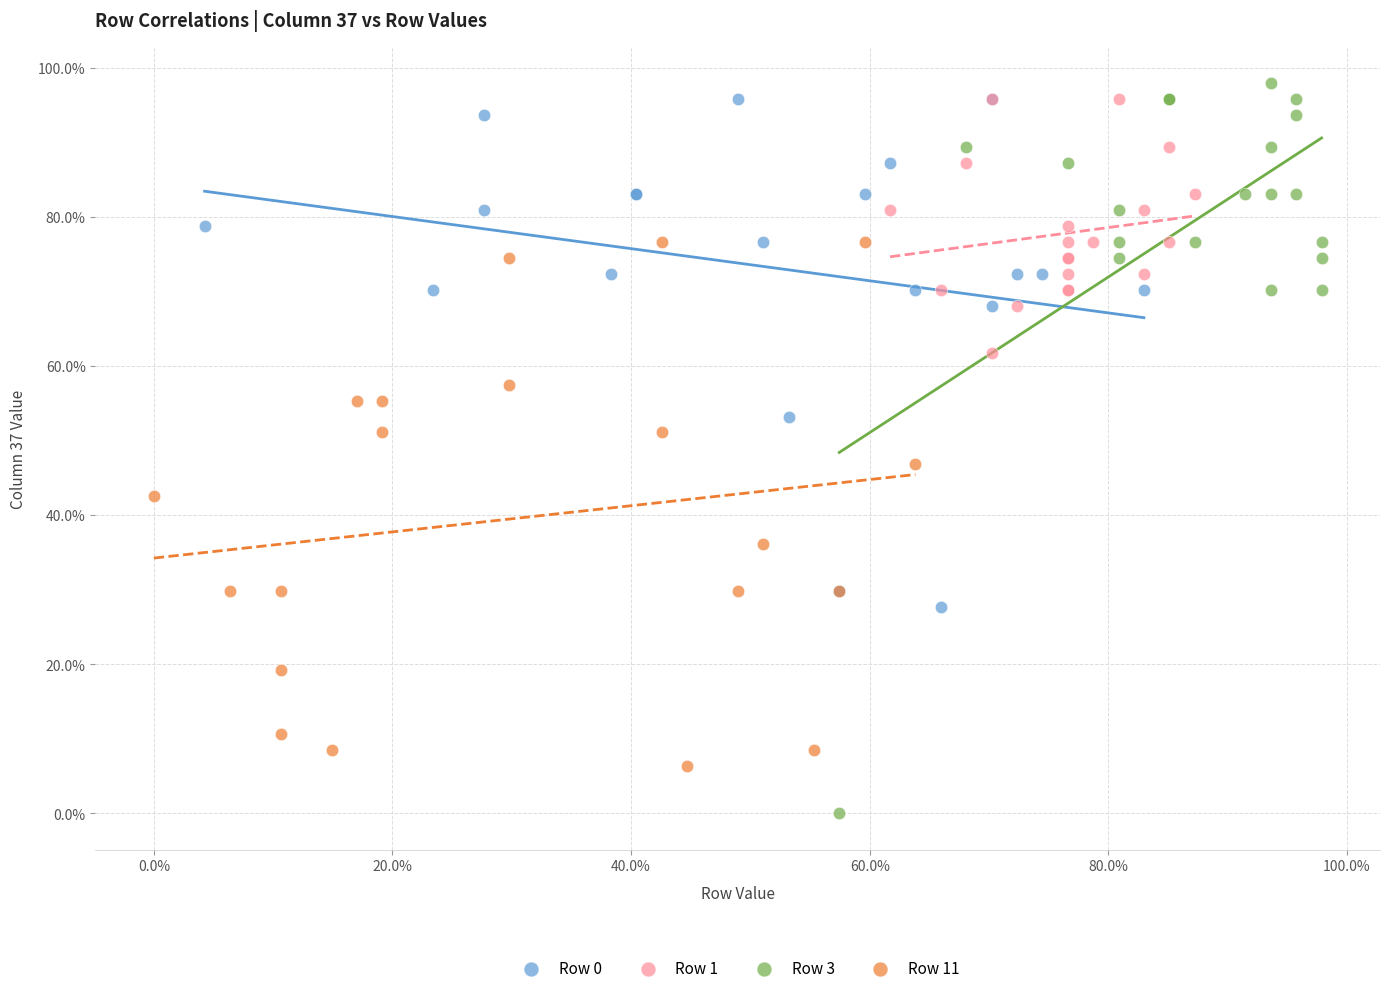

Which series reaches the maximum Y coordinate?

Row 3